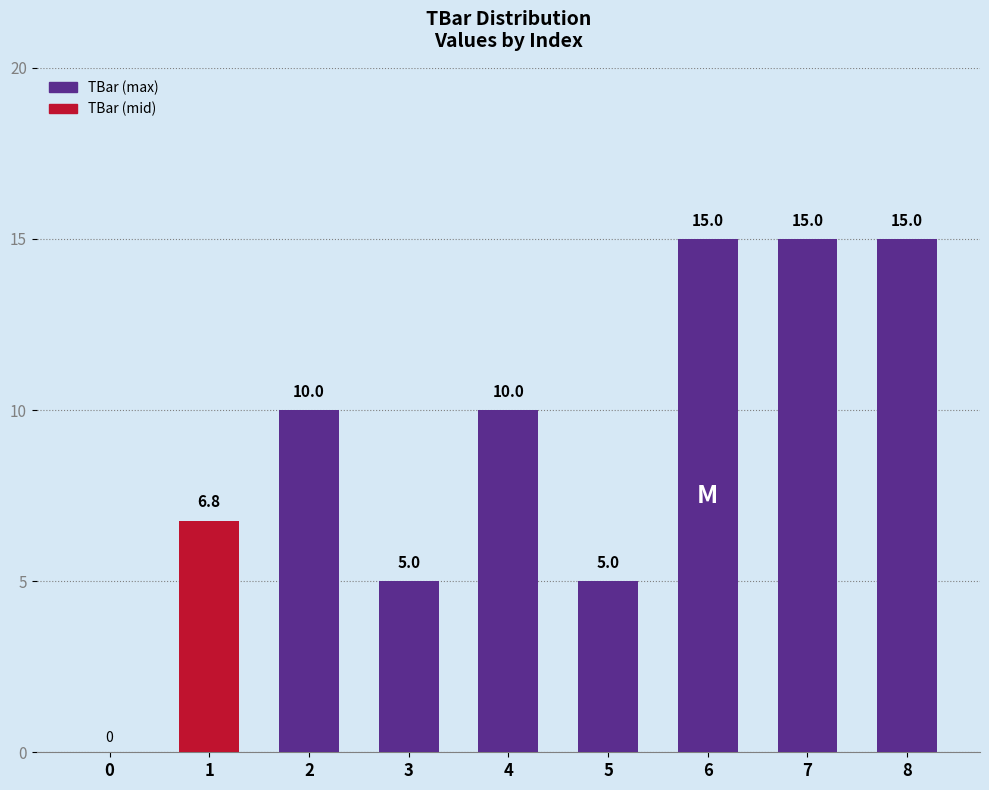

Does the chart contain stacked bars?

No